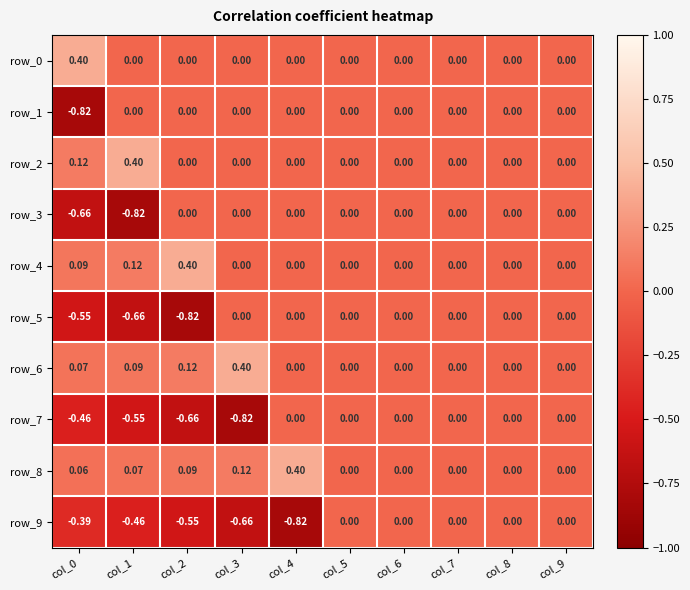

What is the sum of all row_2 values?

0.5